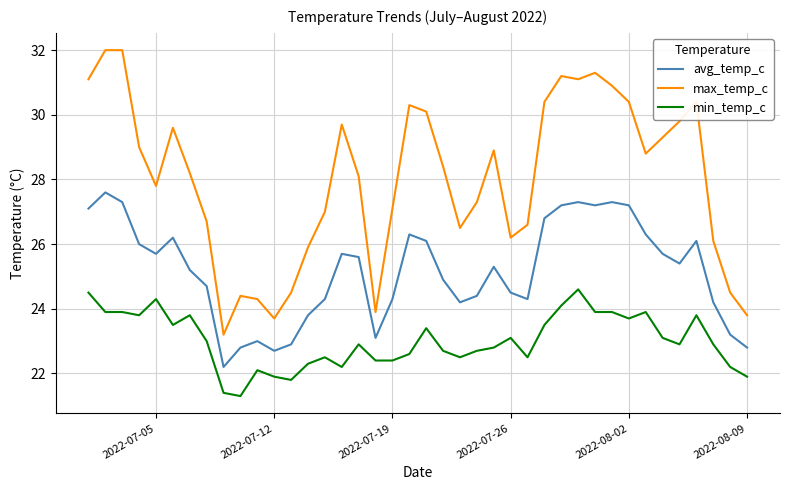

What is the highest value of the max_temp_c series?

32.0